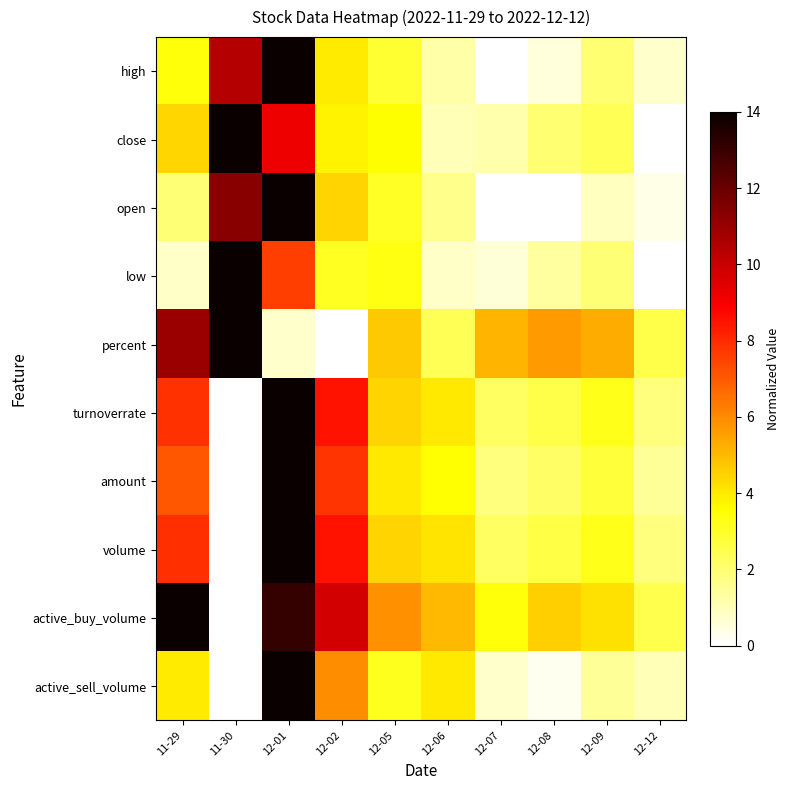

Reading right to left, extract all data points from this chart.

high: 12-12=0.7	12-09=2.0	12-08=0.5	12-07=0.0	12-06=1.3	12-05=2.9	12-02=3.9	12-01=14.0	11-30=10.4	11-29=3.4
close: 12-12=0.0	12-09=2.4	12-08=2.0	12-07=1.2	12-06=1.0	12-05=3.6	12-02=3.8	12-01=9.2	11-30=14.0	11-29=4.4
open: 12-12=0.4	12-09=0.9	12-08=0.0	12-07=0.0	12-06=1.6	12-05=3.0	12-02=4.4	12-01=14.0	11-30=11.3	11-29=1.9
low: 12-12=0.0	12-09=1.9	12-08=1.4	12-07=0.6	12-06=0.8	12-05=3.3	12-02=3.1	12-01=7.6	11-30=14.0	11-29=0.8
percent: 12-12=2.6	12-09=5.3	12-08=5.7	12-07=5.1	12-06=2.4	12-05=4.7	12-02=0.0	12-01=0.7	11-30=14.0	11-29=11.0
turnoverrate: 12-12=1.8	12-09=3.2	12-08=2.5	12-07=2.2	12-06=4.0	12-05=4.4	12-02=8.5	12-01=14.0	11-30=0.0	11-29=7.9
amount: 12-12=1.4	12-09=2.7	12-08=2.2	12-07=1.8	12-06=3.5	12-05=4.0	12-02=7.8	12-01=14.0	11-30=0.0	11-29=7.1
volume: 12-12=1.8	12-09=3.2	12-08=2.6	12-07=2.2	12-06=4.1	12-05=4.5	12-02=8.5	12-01=14.0	11-30=0.0	11-29=7.9
active_buy_volume: 12-12=2.5	12-09=4.2	12-08=4.5	12-07=3.4	12-06=5.0	12-05=5.9	12-02=9.8	12-01=13.1	11-30=0.0	11-29=14.0
active_sell_volume: 12-12=1.0	12-09=1.4	12-08=0.3	12-07=0.7	12-06=4.0	12-05=3.2	12-02=6.0	12-01=14.0	11-30=0.0	11-29=4.0